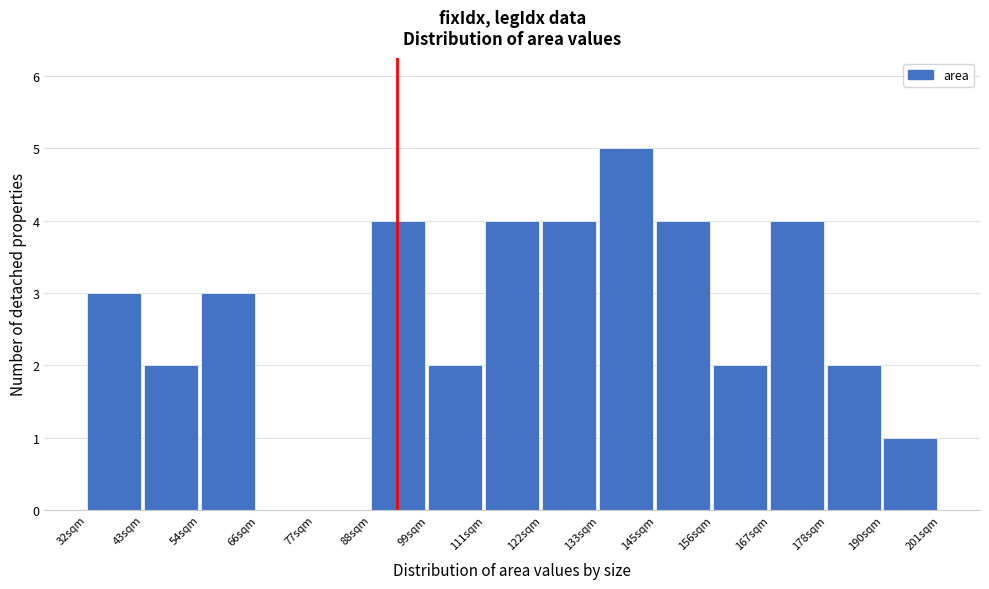

What is the height of the bar covering 88 to 100 on the x-axis? Neither the bar edges nor the heights are printed on the chart, so give them approximately, as read against the axes.

4